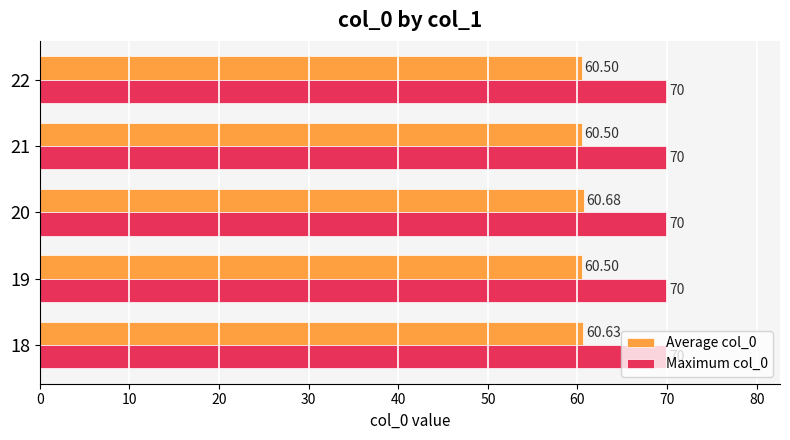

What is the smallest value displayed?

60.5